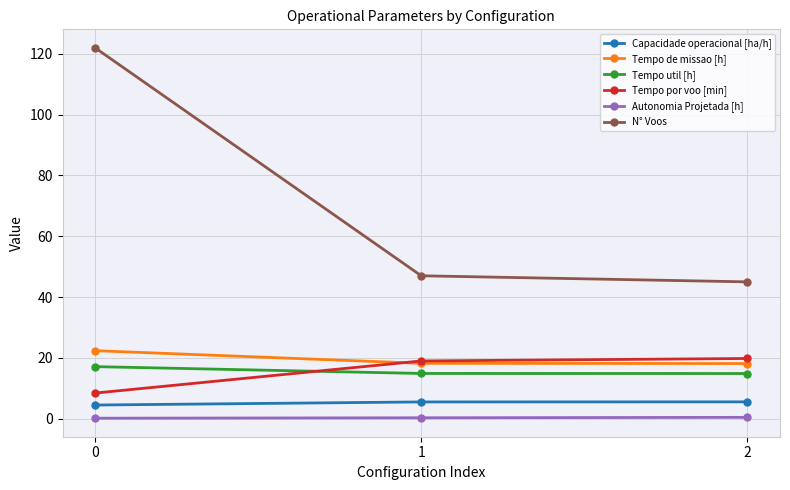

True or false: Autonomia Projetada [h] has a value of 0.1 at 0.

True